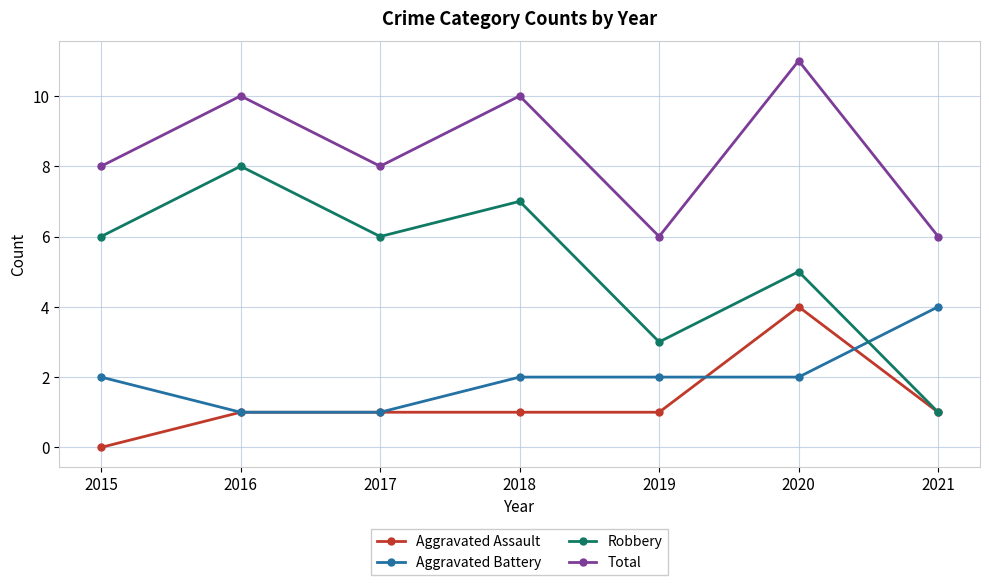

True or false: Total and Aggravated Assault intersect in this chart.

False